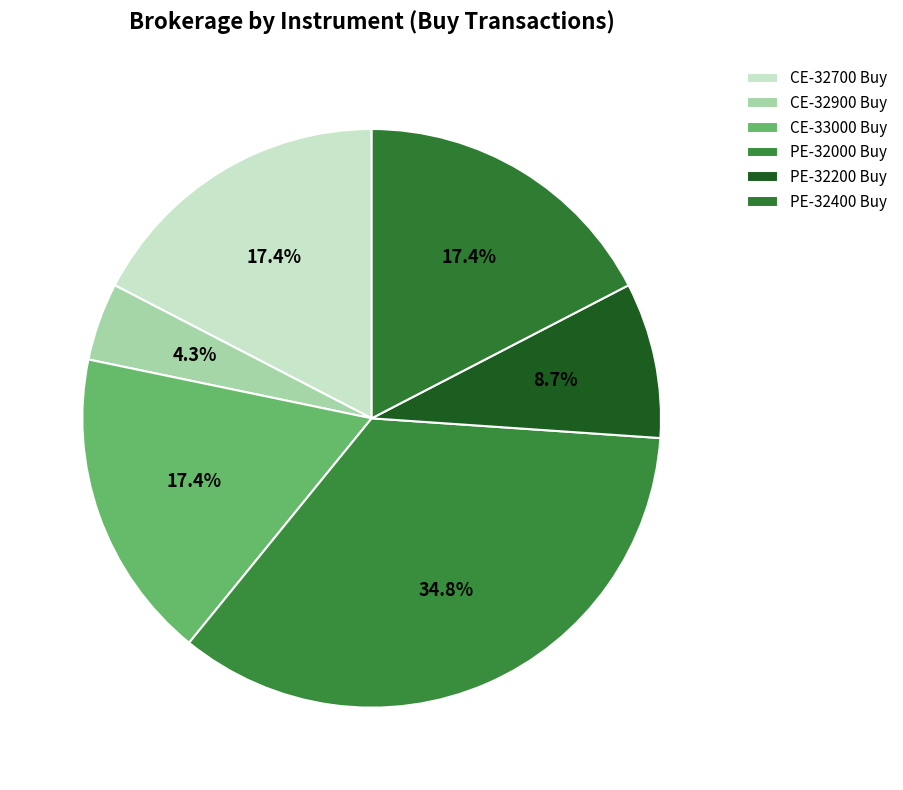

How many slices are in this pie chart?

6